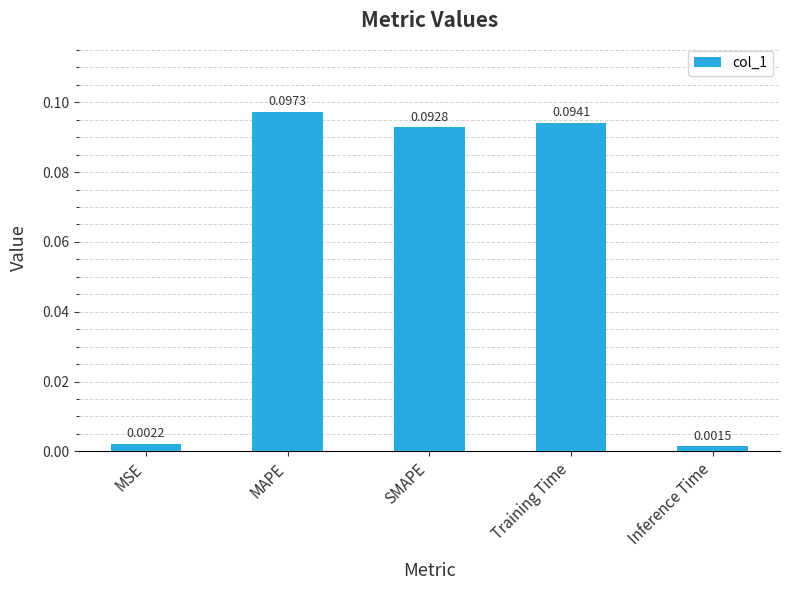

What is the sum of all values?

0.3